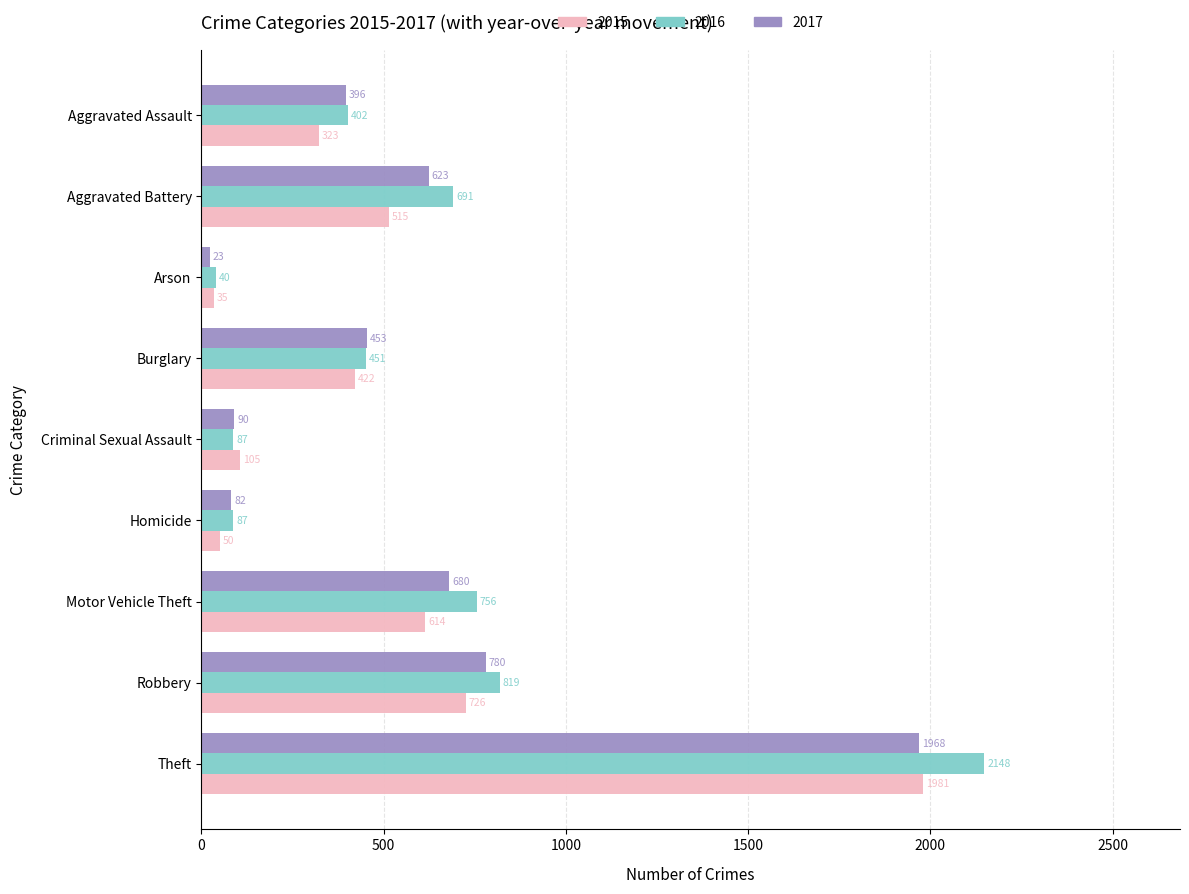

The 2015 series shows 1256 at Robbery. True or false?

False